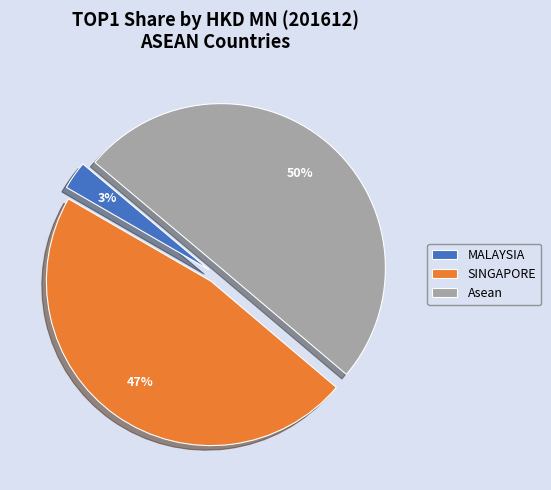

To the nearest percent, what percentage of the pie is MALAYSIA?

3%